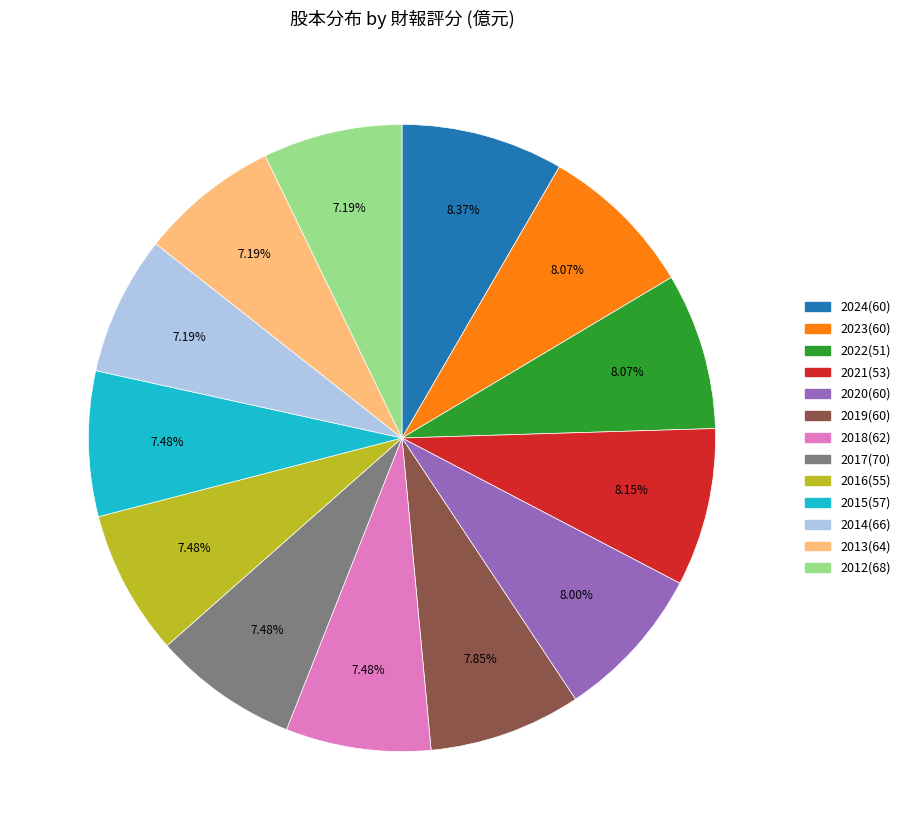

Does any single category account for the majority?

No